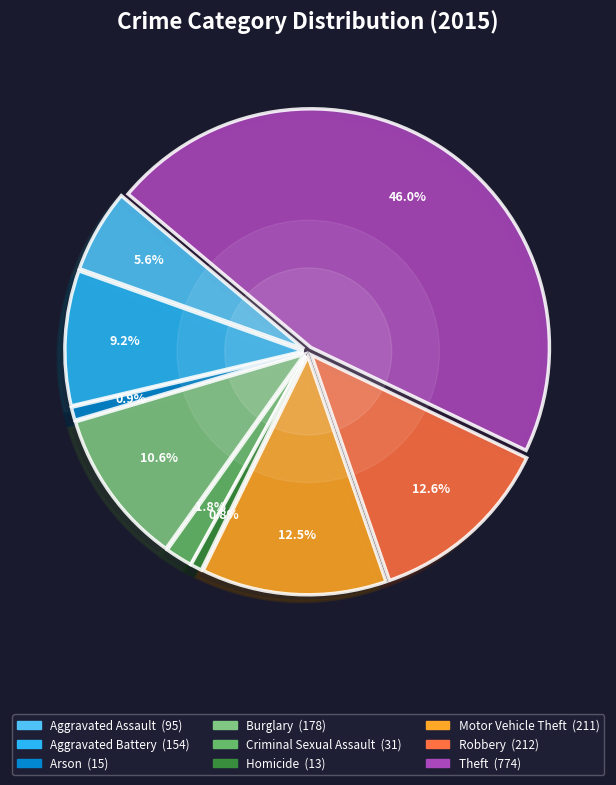

Is the sum of Motor Vehicle Theft and Homicide greater than half?

No